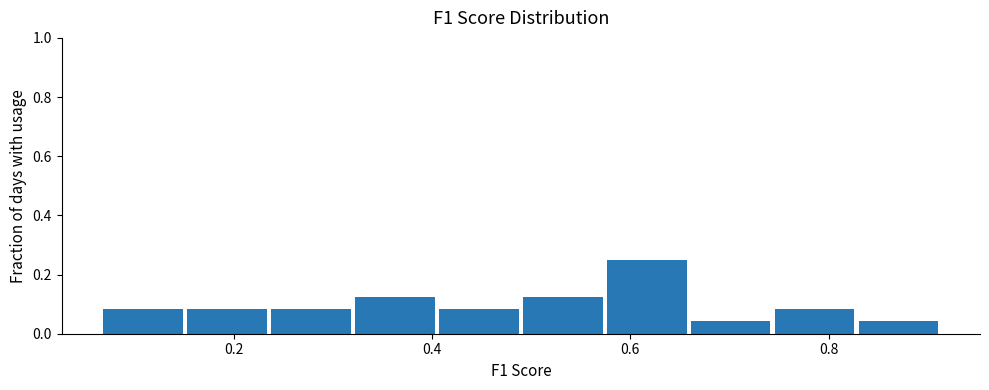

How tall is the bar that spans 0.58 to 0.66 on the x-axis? Neither the bar edges nor the heights are printed on the chart, so give them approximately, as read against the axes.

0.26